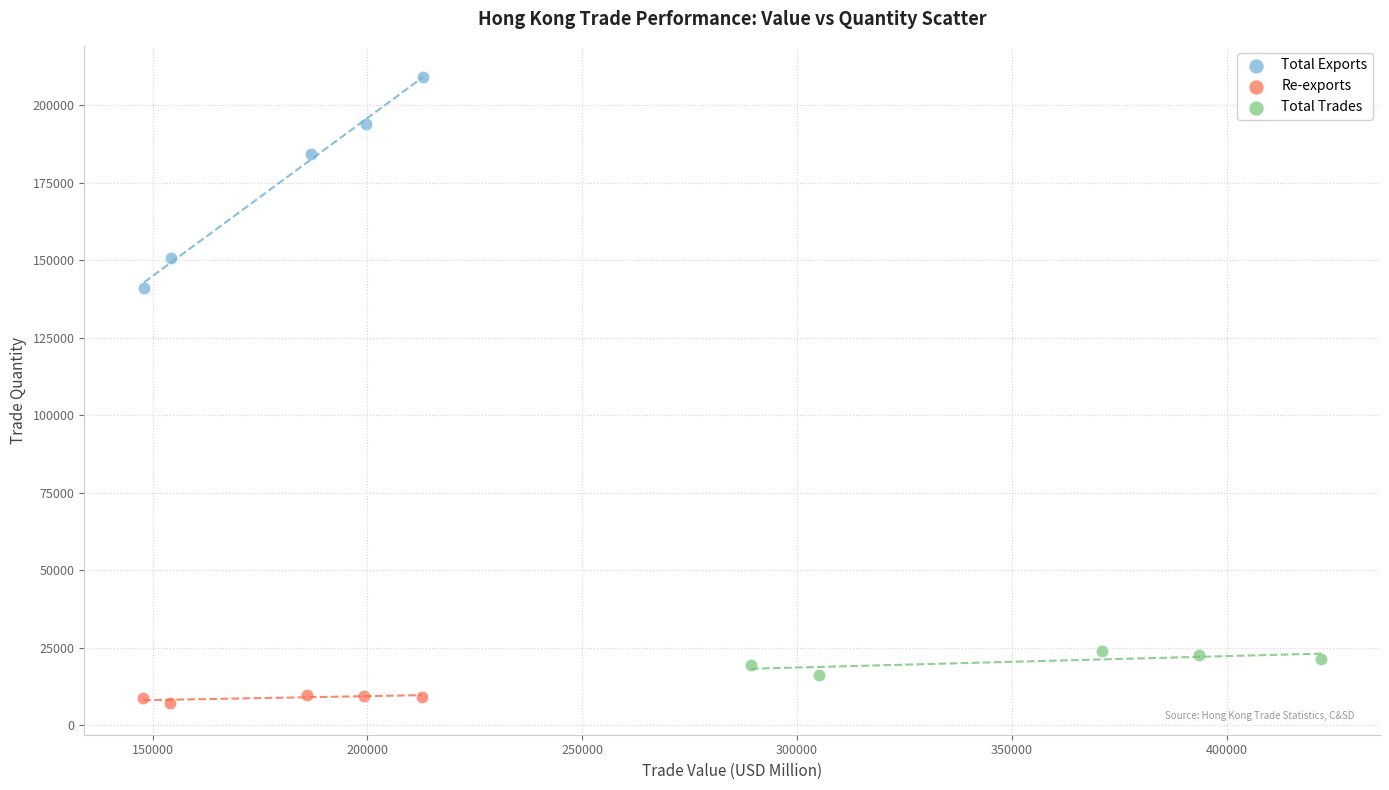

Which series contains the lowest Y value?

Re-exports